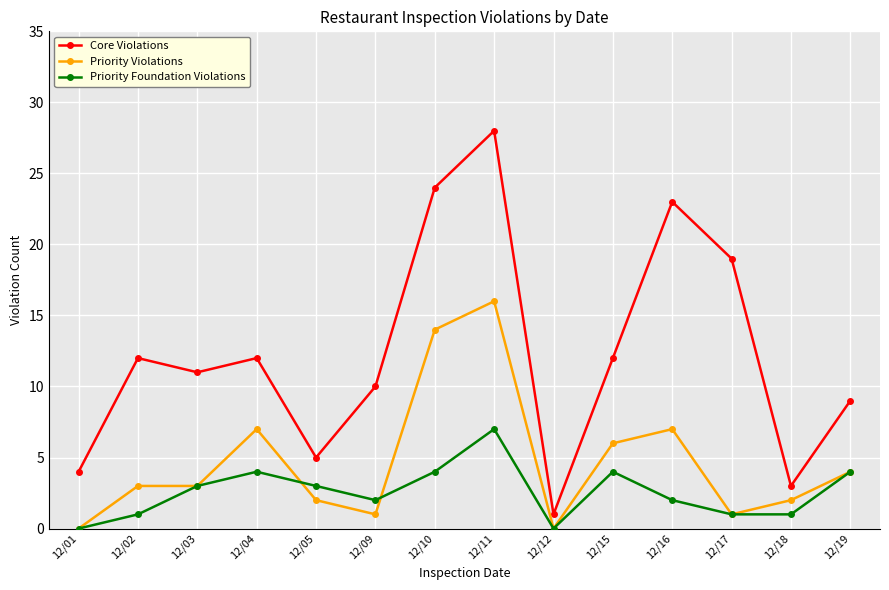

True or false: Priority Violations has more than 2 points higher than both neighbors.

True